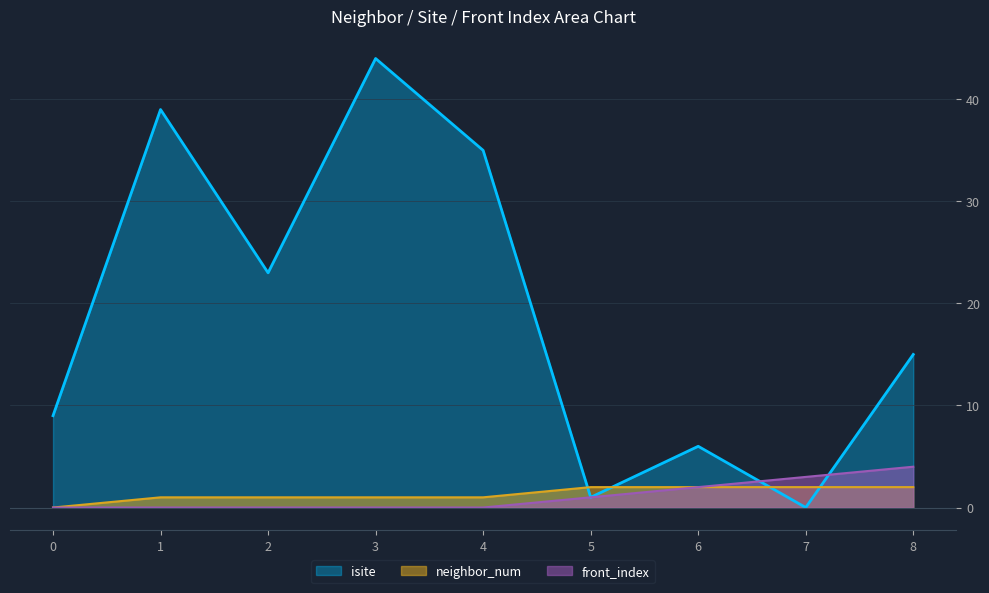

Rank the series by their maximum value, from lowest to highest.

neighbor_num, front_index, isite